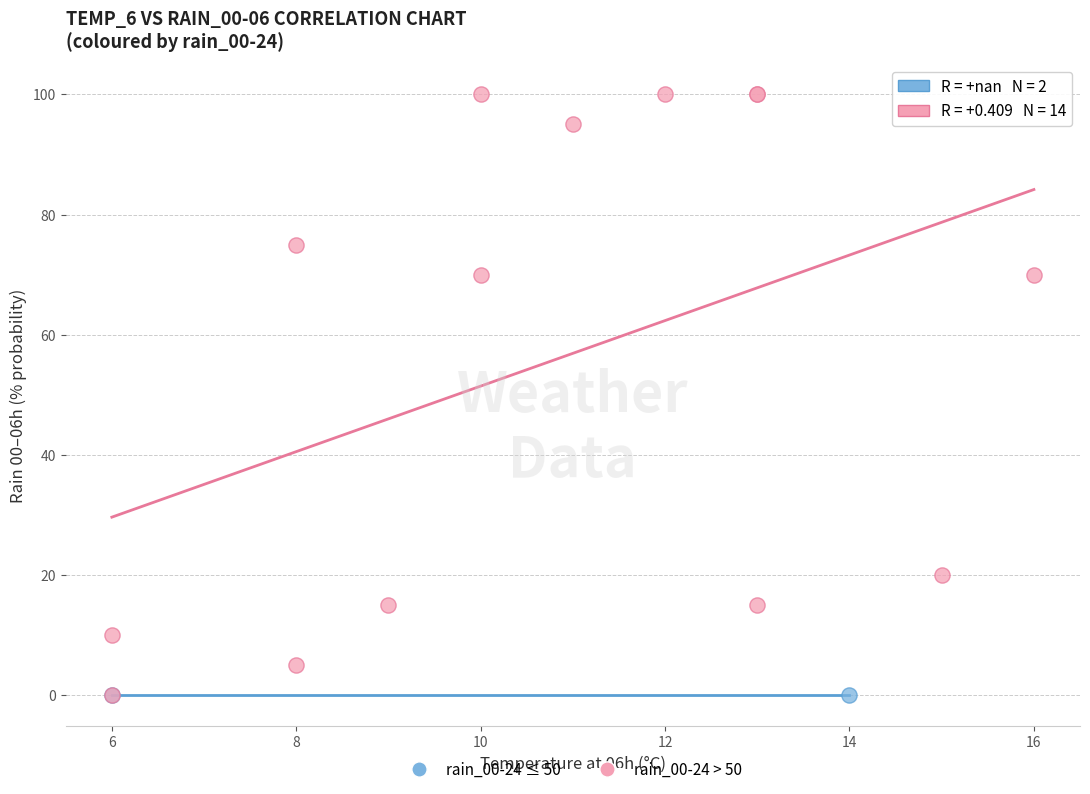

What are all the series names shown in the legend?

rain_00-24 ≤ 50, rain_00-24 > 50